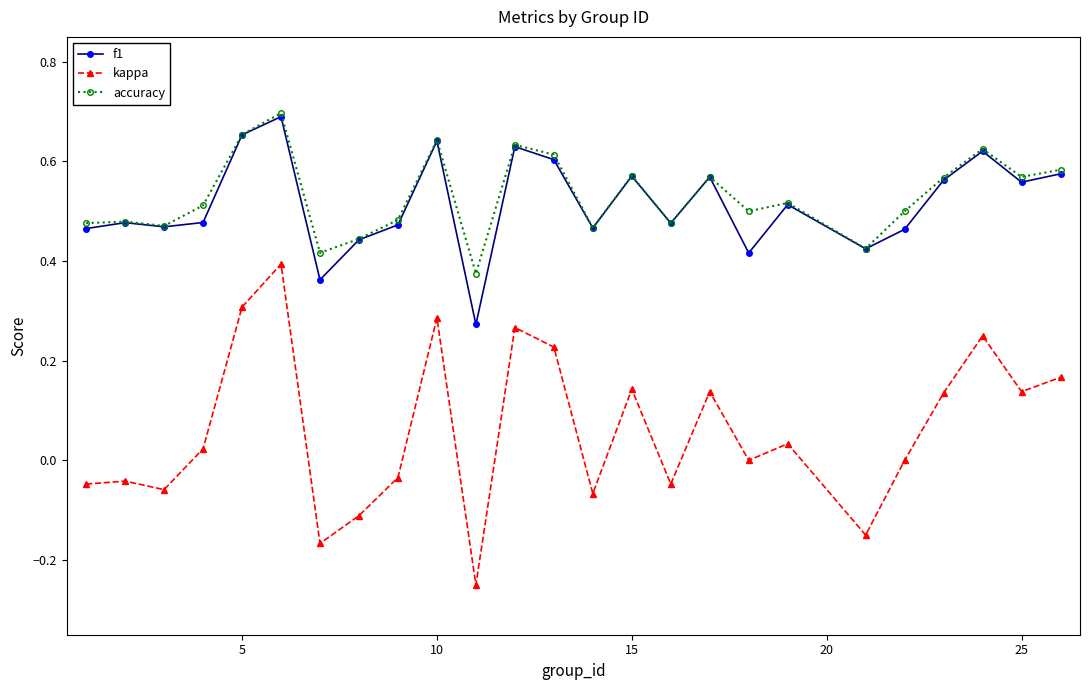

True or false: f1 has more than 2 points higher than both neighbors.

True